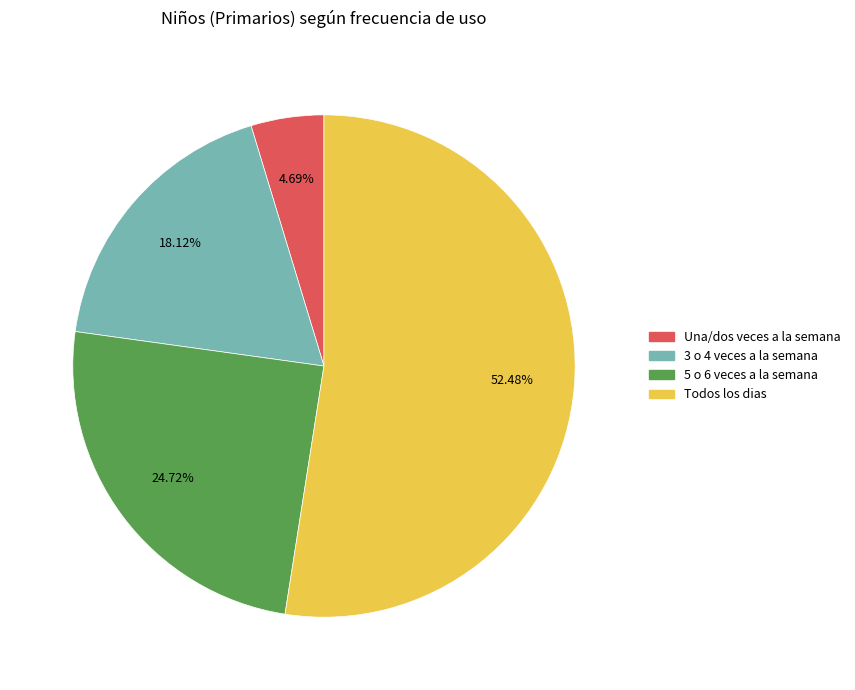

Does any single category account for the majority?

Yes